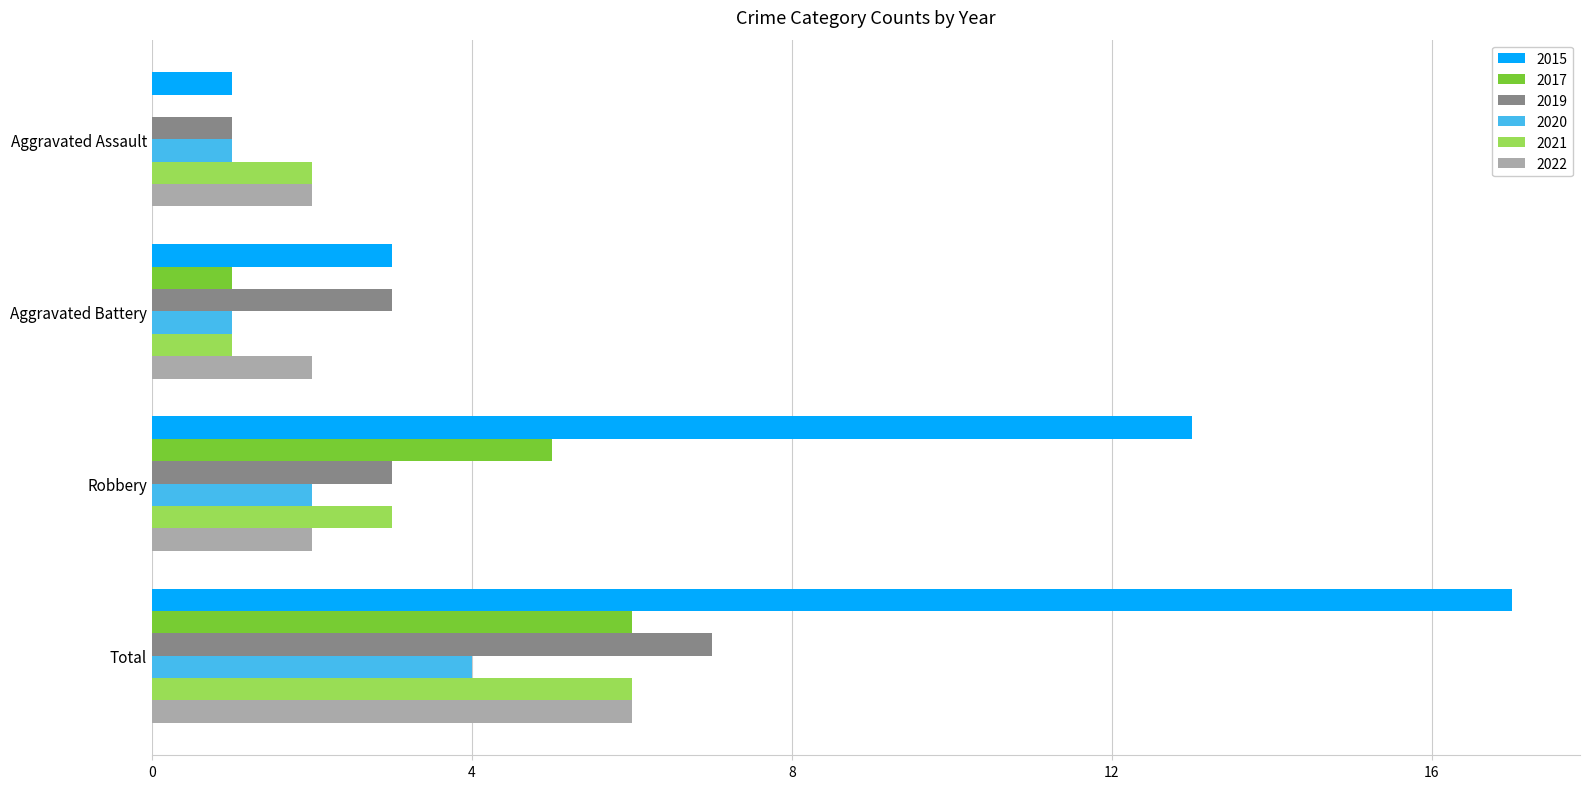

What is the sum of all 2021 values?

12